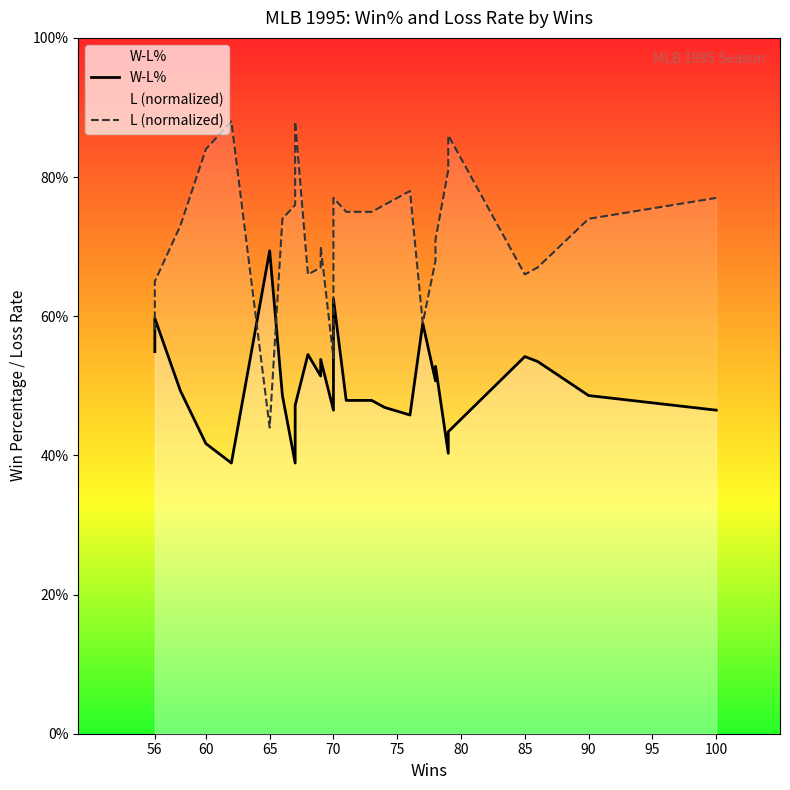

What is the smallest value displayed?

0.4